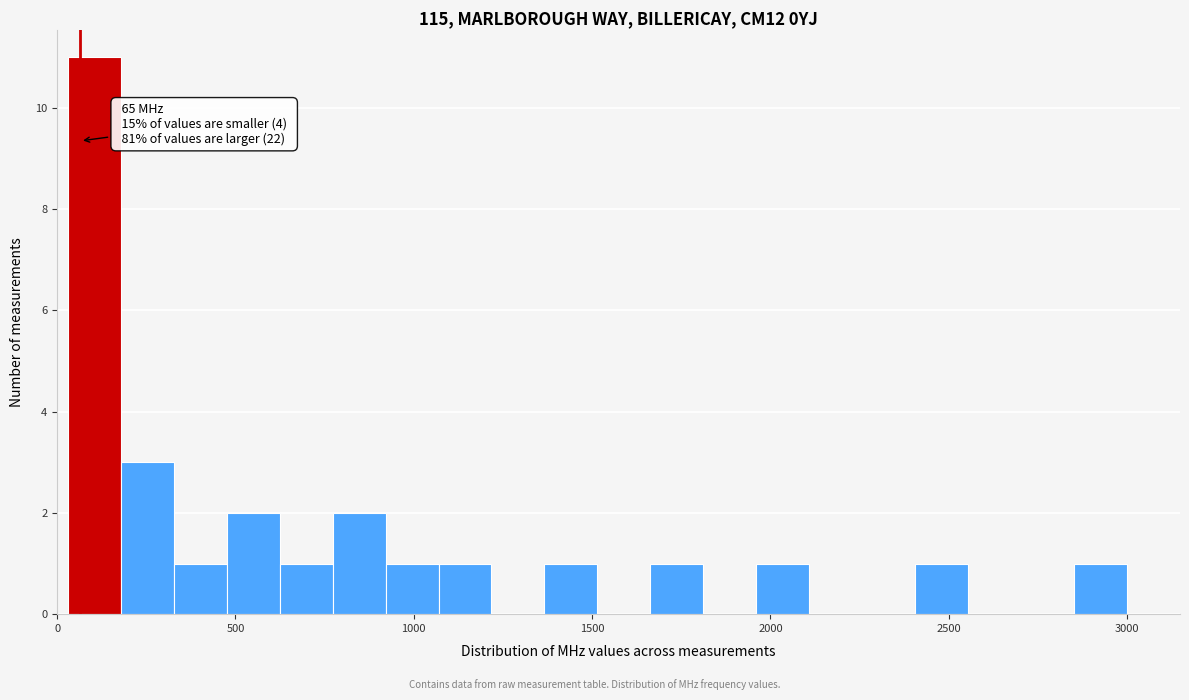

Read against the x-axis, roughly where is the centre of the tallest bar?

100